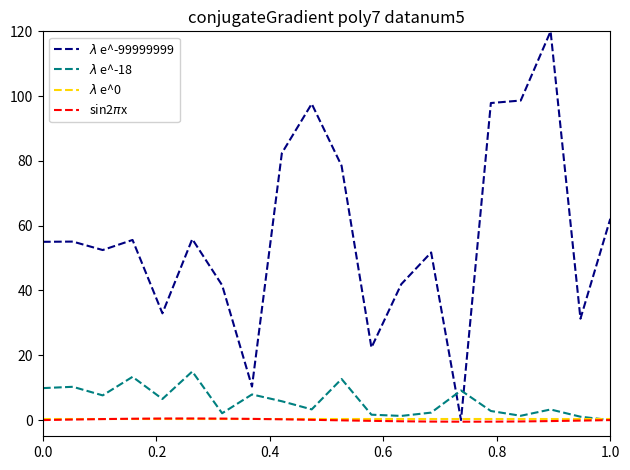

After their last crossing, which series has the higher values: $\lambda$ e^0 or $\lambda$ e^-99999999?

$\lambda$ e^-99999999